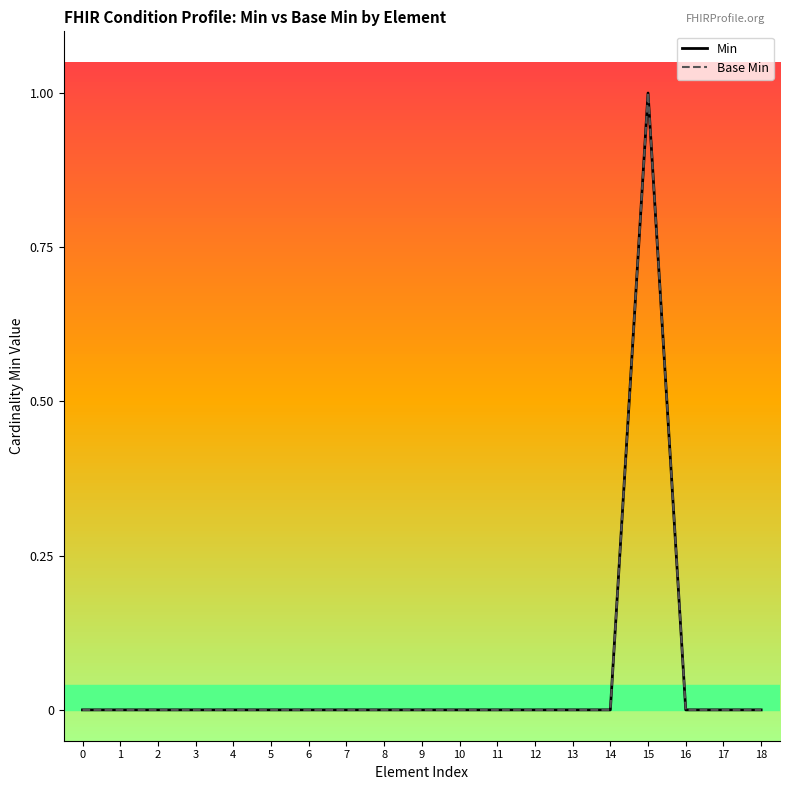

Between 5 and 13, which series saw the biggest shift?

Min